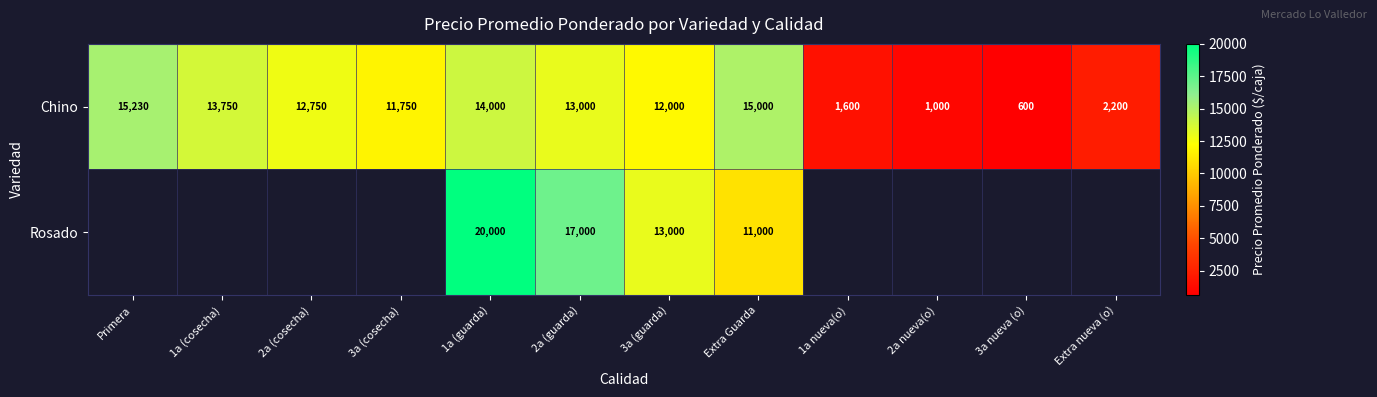

The Chino series shows 930 at 1a nueva(o). True or false?

False